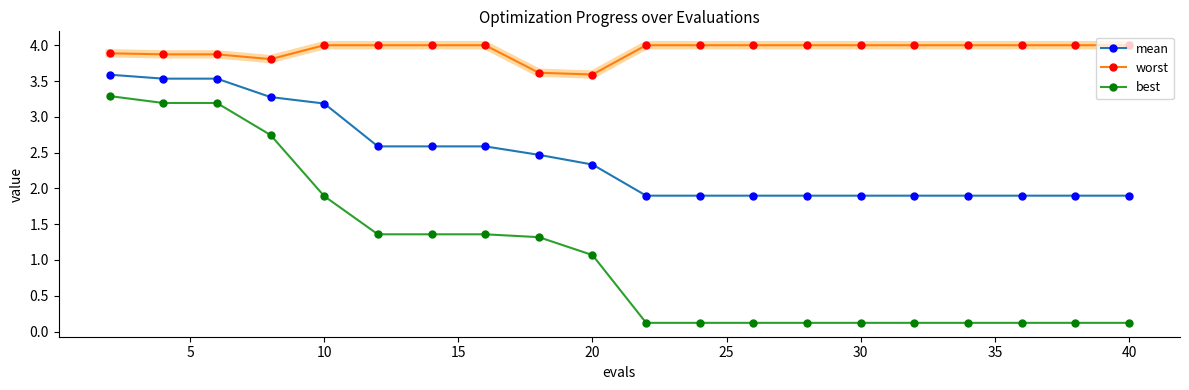

What is the greatest value displayed?

4.0